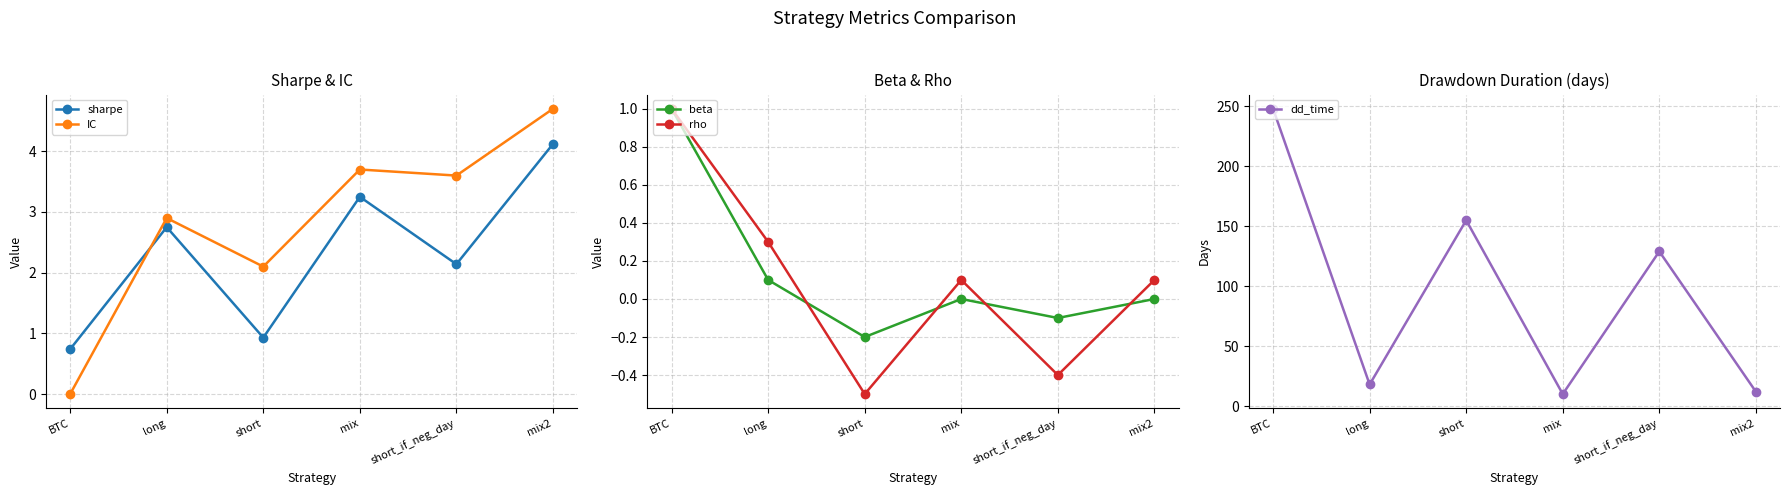

At which category does sharpe reach its first local valley?

short